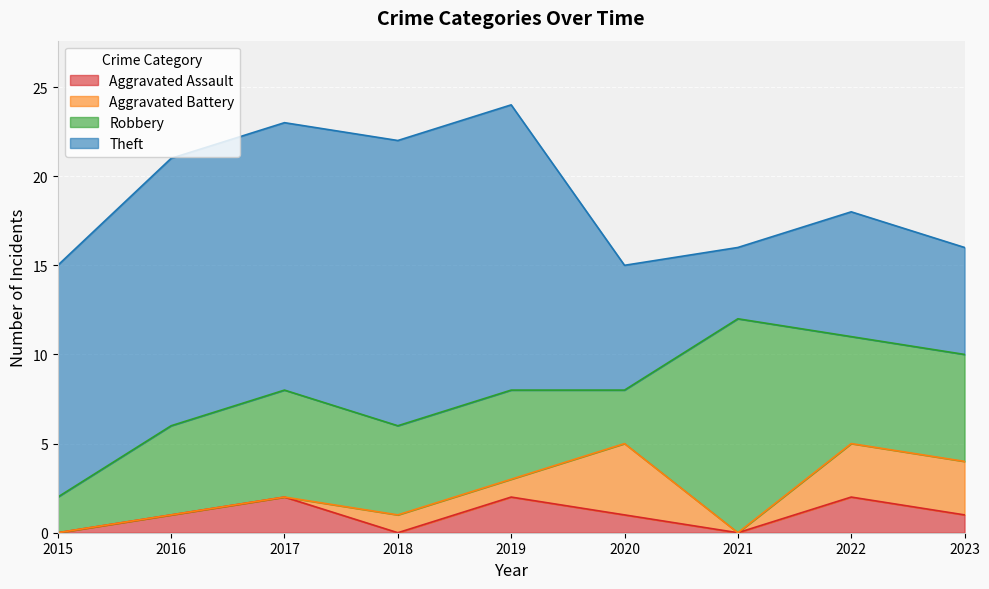

Which series has the largest total across all categories?

Theft